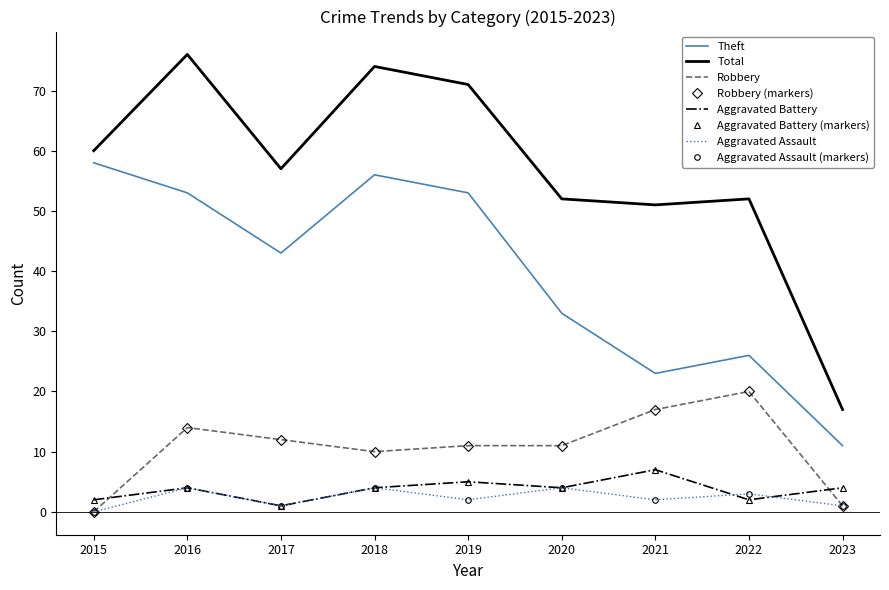

True or false: Total and Aggravated Battery intersect in this chart.

False